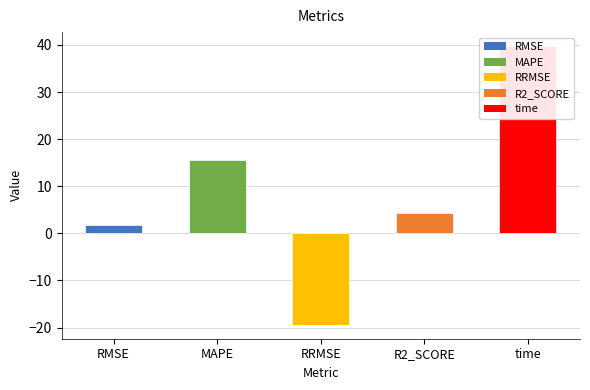

Rank the categories by value from highest to lowest.

time, MAPE, R2_SCORE, RMSE, RRMSE